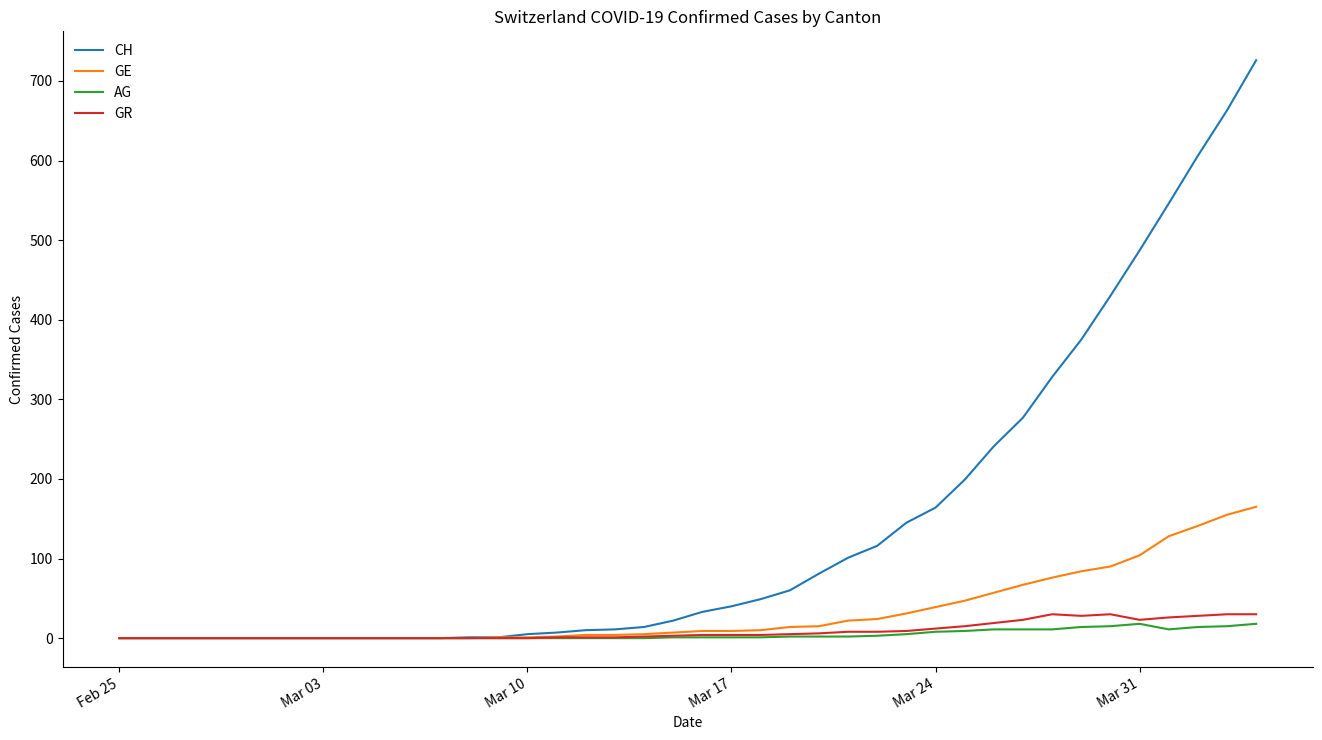

Which series has the largest total across all categories?

CH